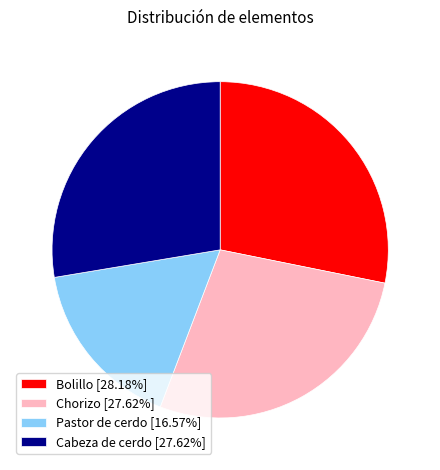

Is Chorizo [27.62%] the majority of the pie?

No